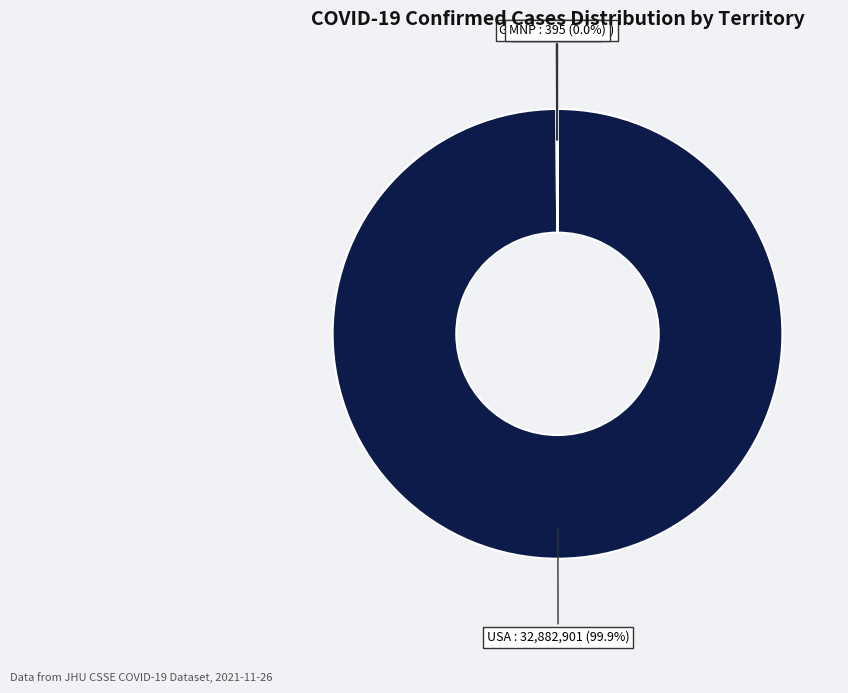

Is USA the majority of the pie?

Yes